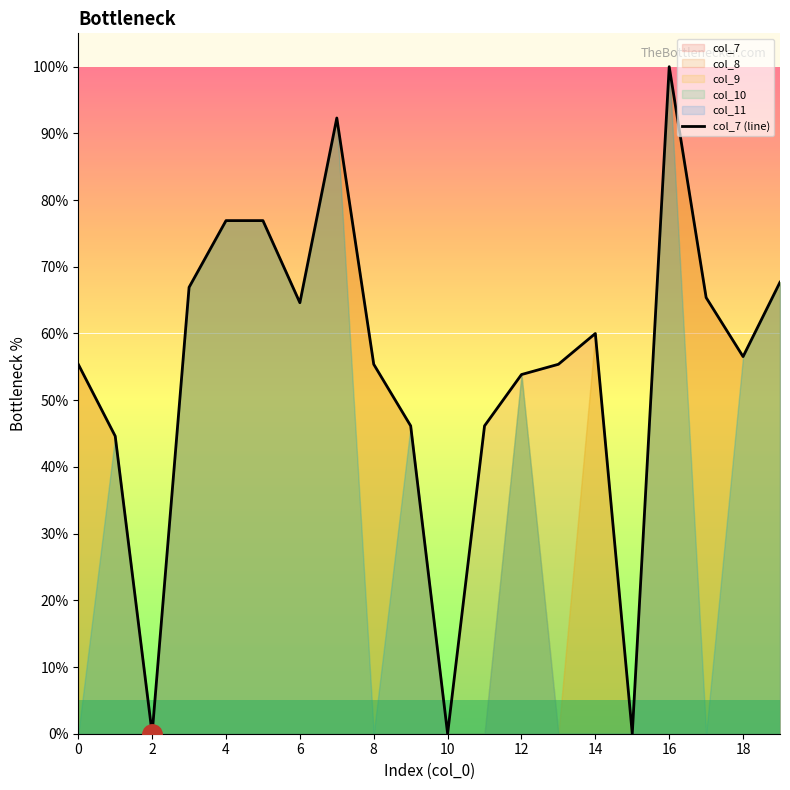

What is the highest value of the col_7 (line) series?

100.0